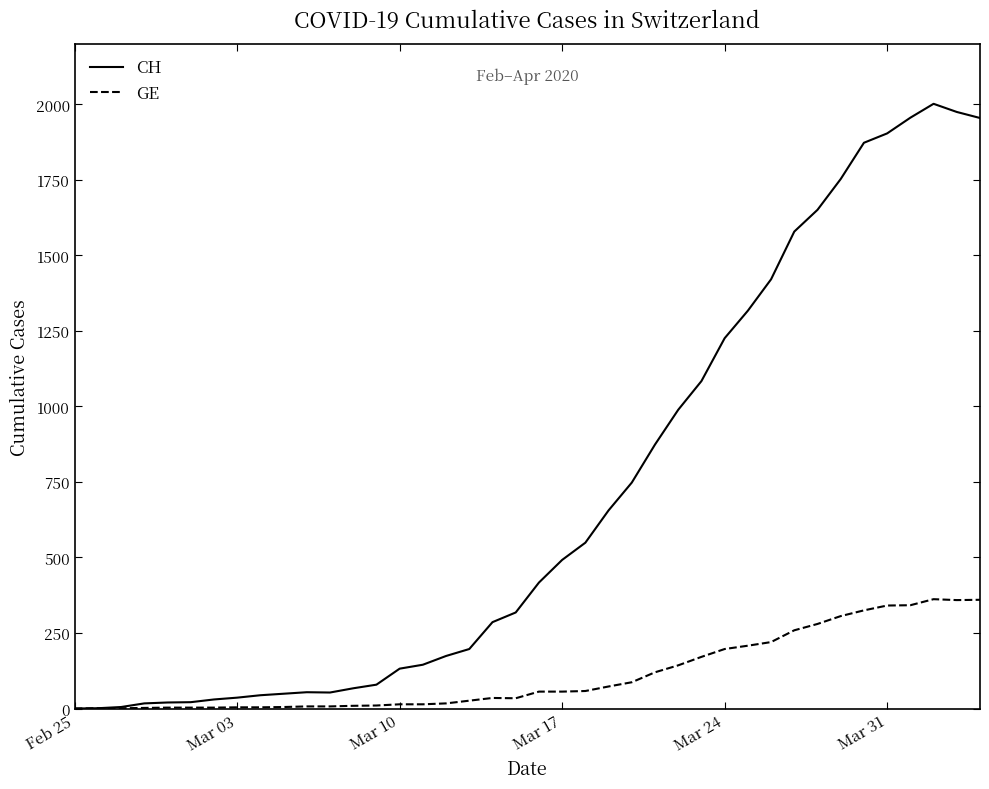

What is the greatest value displayed?

2002